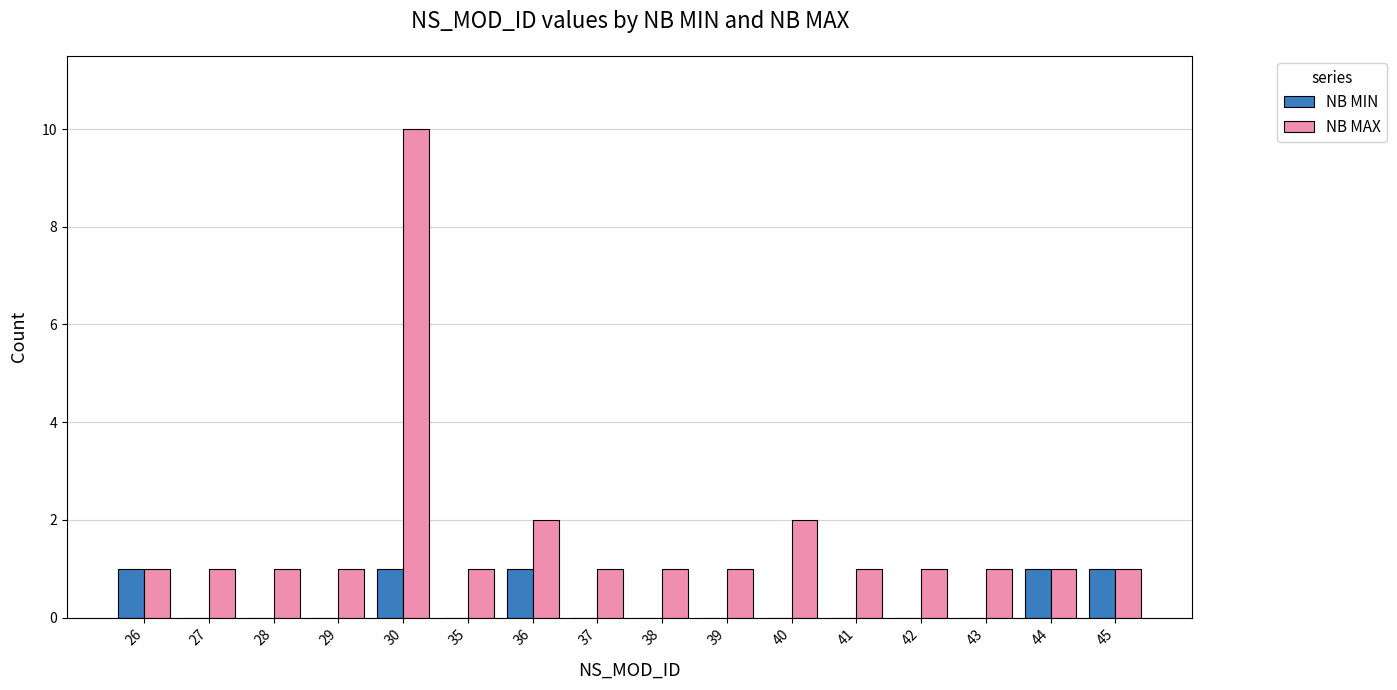

Reading right to left, list all the values displayed in this chart.

NB MIN: 45=1	44=1	43=0	42=0	41=0	40=0	39=0	38=0	37=0	36=1	35=0	30=1	29=0	28=0	27=0	26=1
NB MAX: 45=1	44=1	43=1	42=1	41=1	40=2	39=1	38=1	37=1	36=2	35=1	30=10	29=1	28=1	27=1	26=1